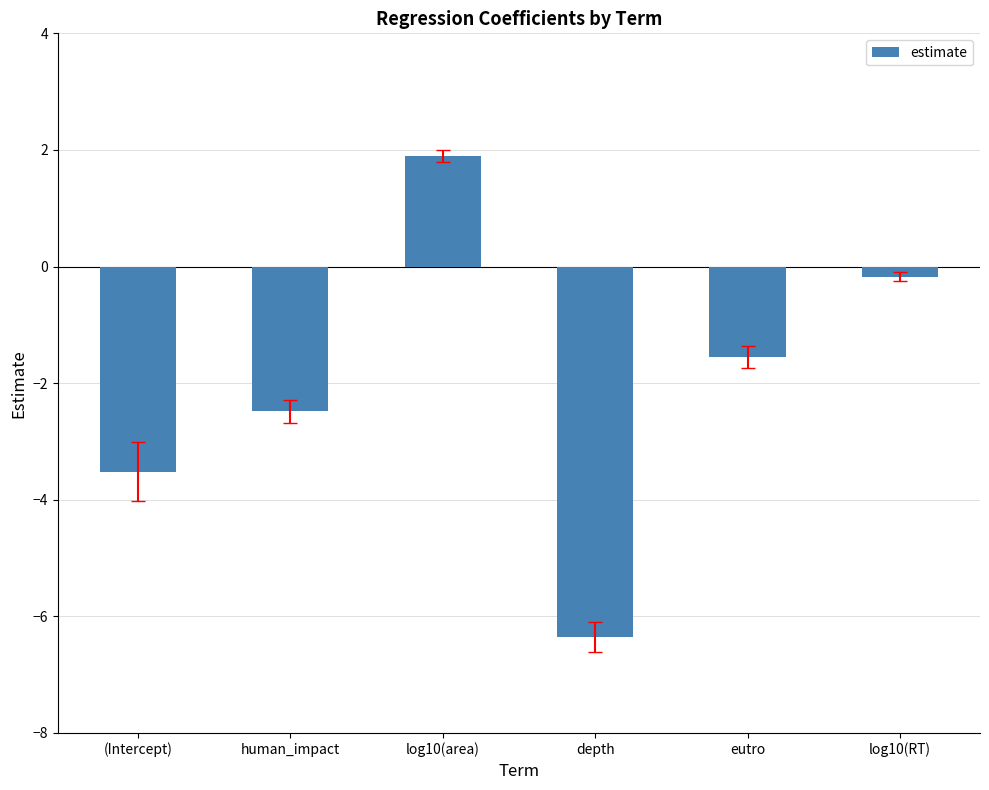

Where does the data first go above -1?

log10(area)